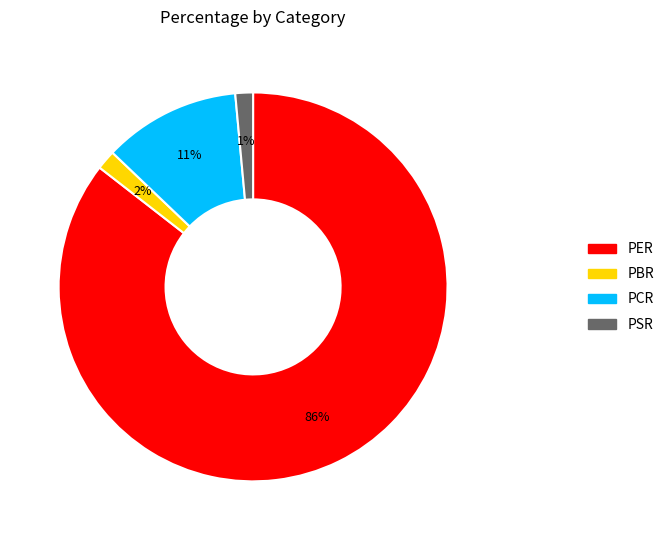

The PSR slice represents 14% of the pie. True or false?

False